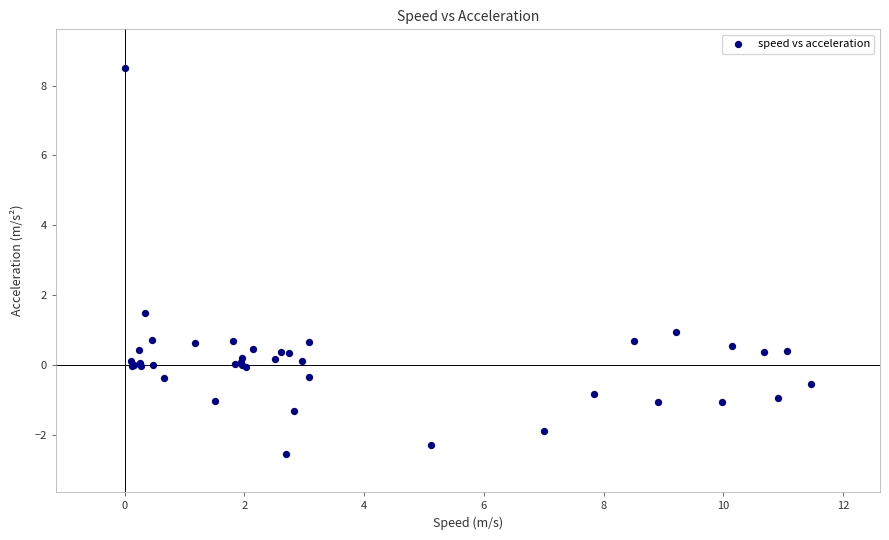

What Y value in the scatter plot is closest to 2?

1.5